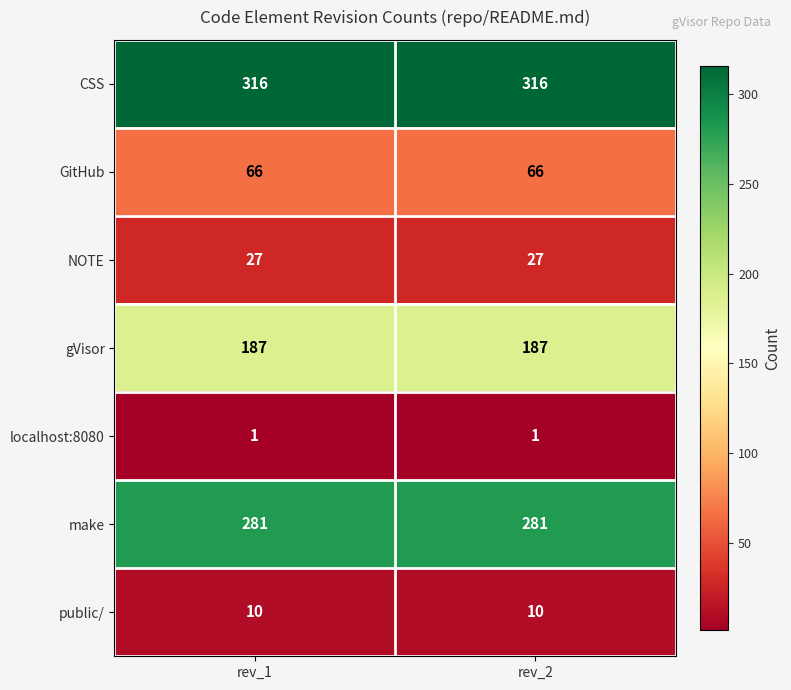

What is the spread (max minus min) of values at rev_1?

315